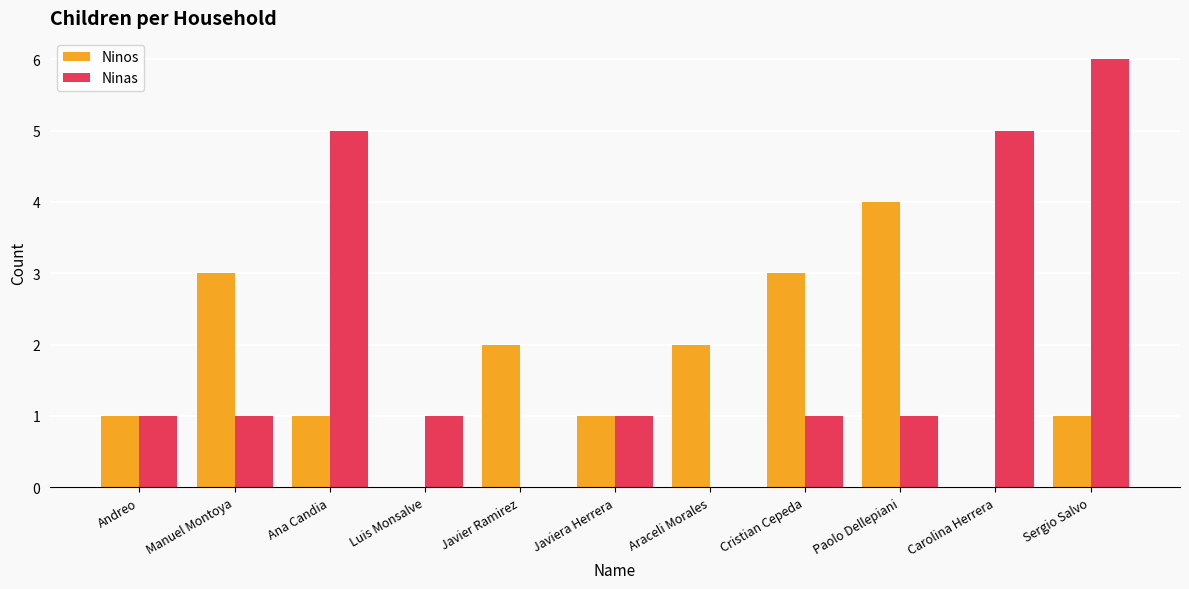

How many data points does each series have?

11